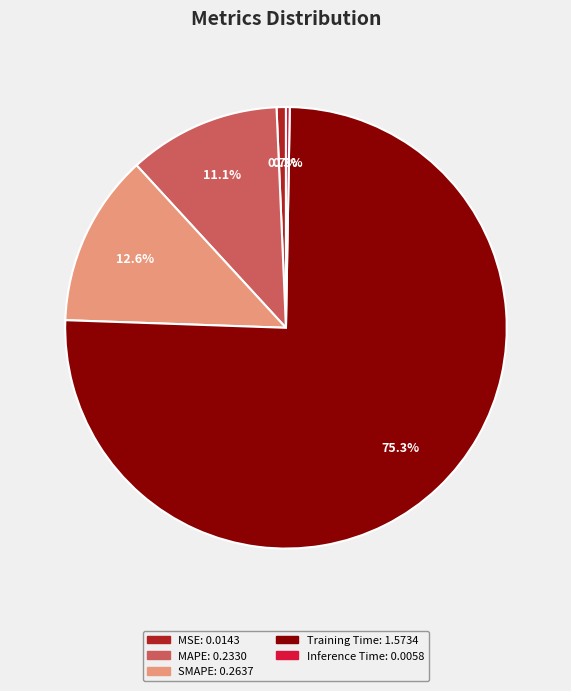

How many segments does this pie chart have?

5